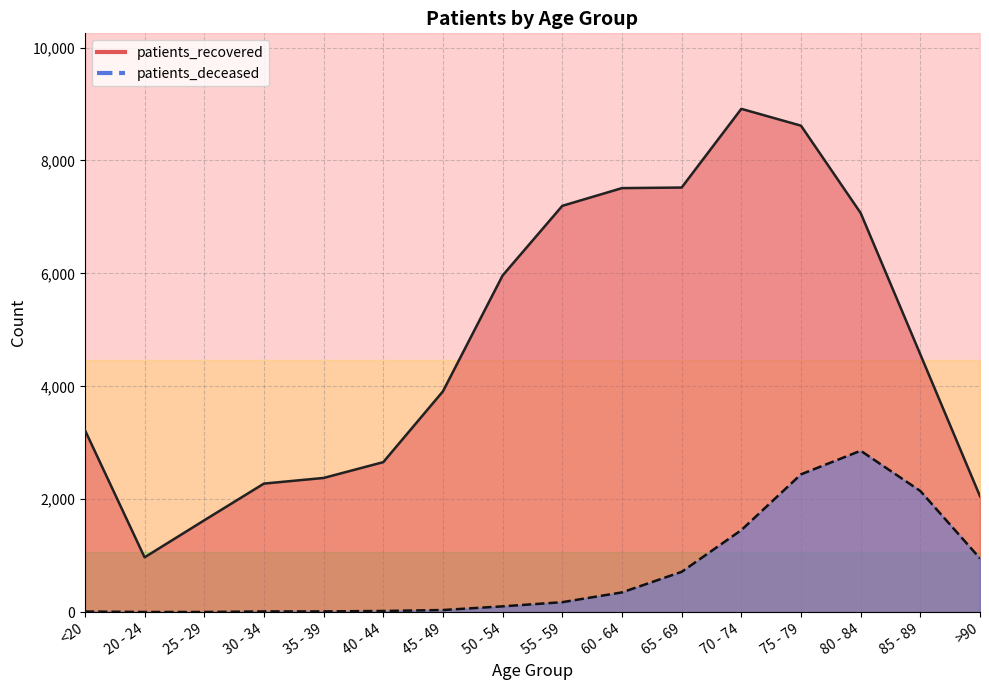

Is it true that patients_deceased_line equals 2146 at 85 - 89?

True